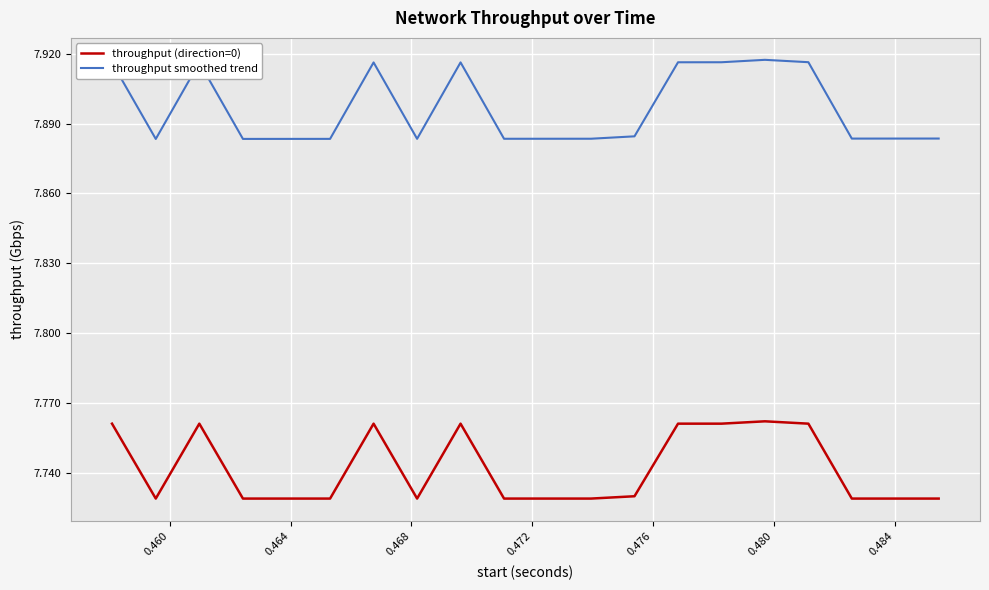

Which series has the largest total across all categories?

throughput smoothed trend